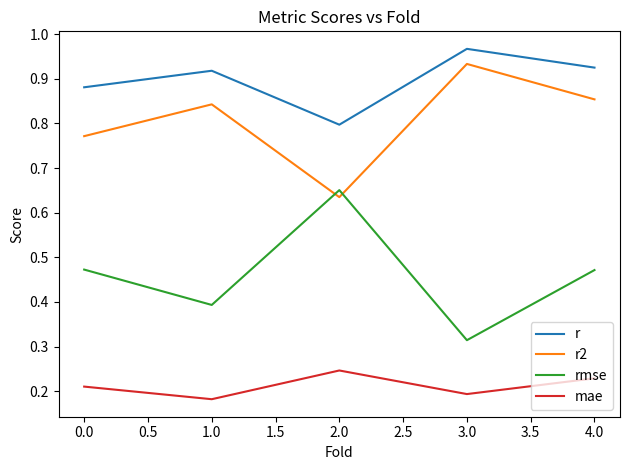

The r2 series shows 0.3 at 2.0. True or false?

False